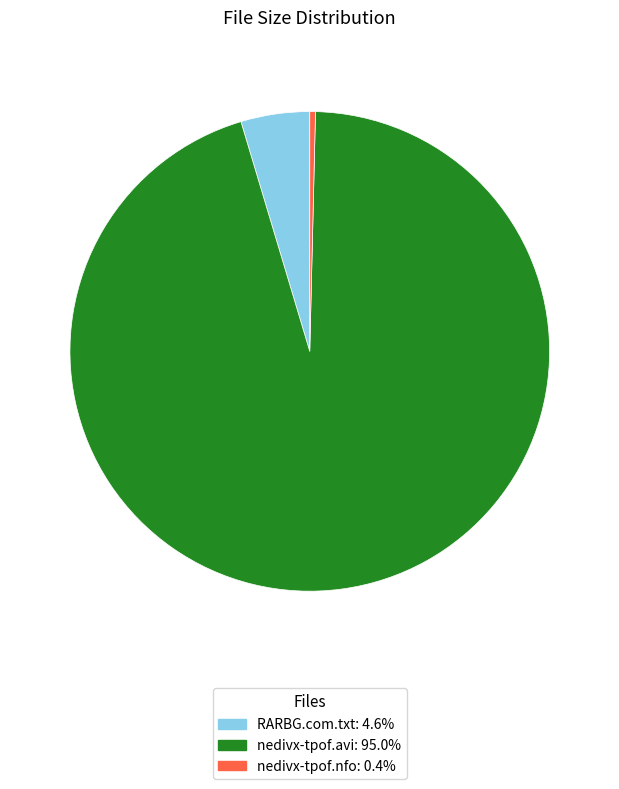

Does nedivx-tpof.avi represent more than half of the total?

Yes